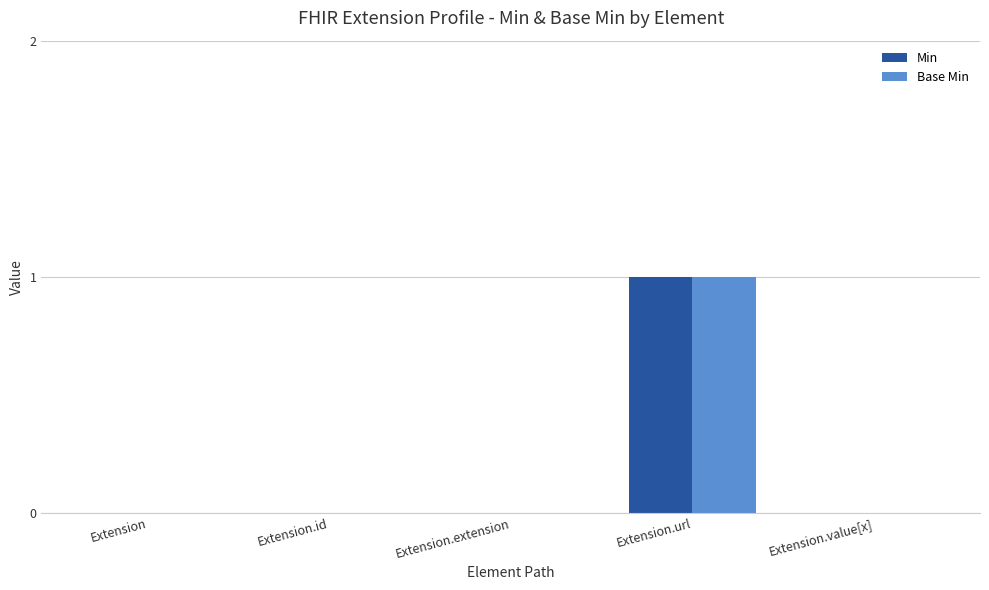

The Base Min series shows 2 at Extension.url. True or false?

False